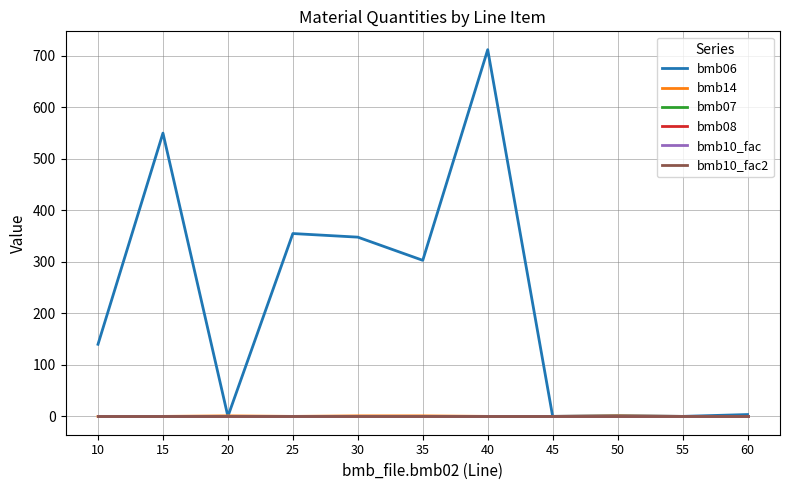

Between 45 and 50, which series saw the biggest shift?

bmb06